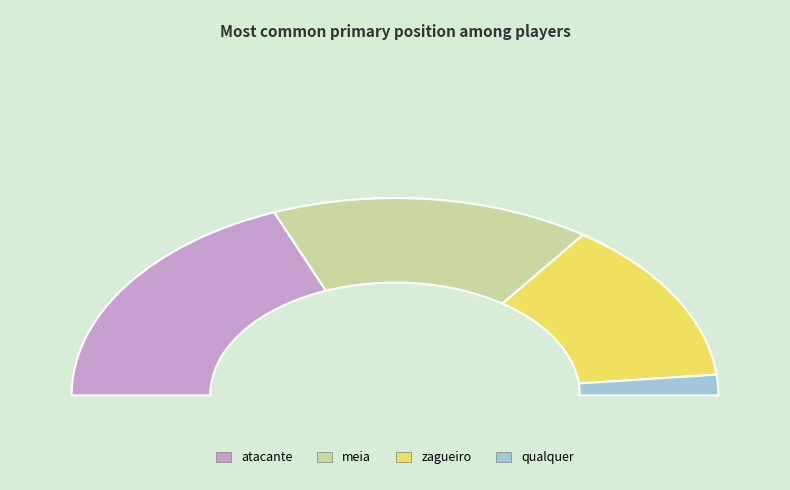

Does qualquer represent more than half of the total?

No